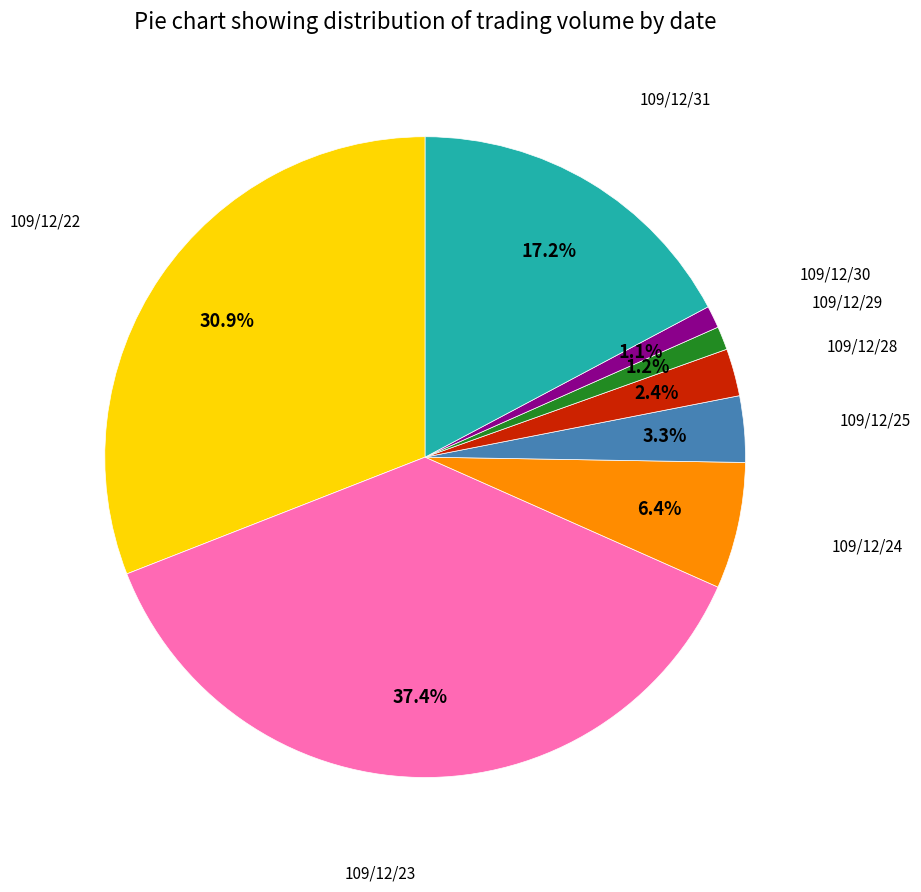

Is there any slice that represents more than half of the pie?

No